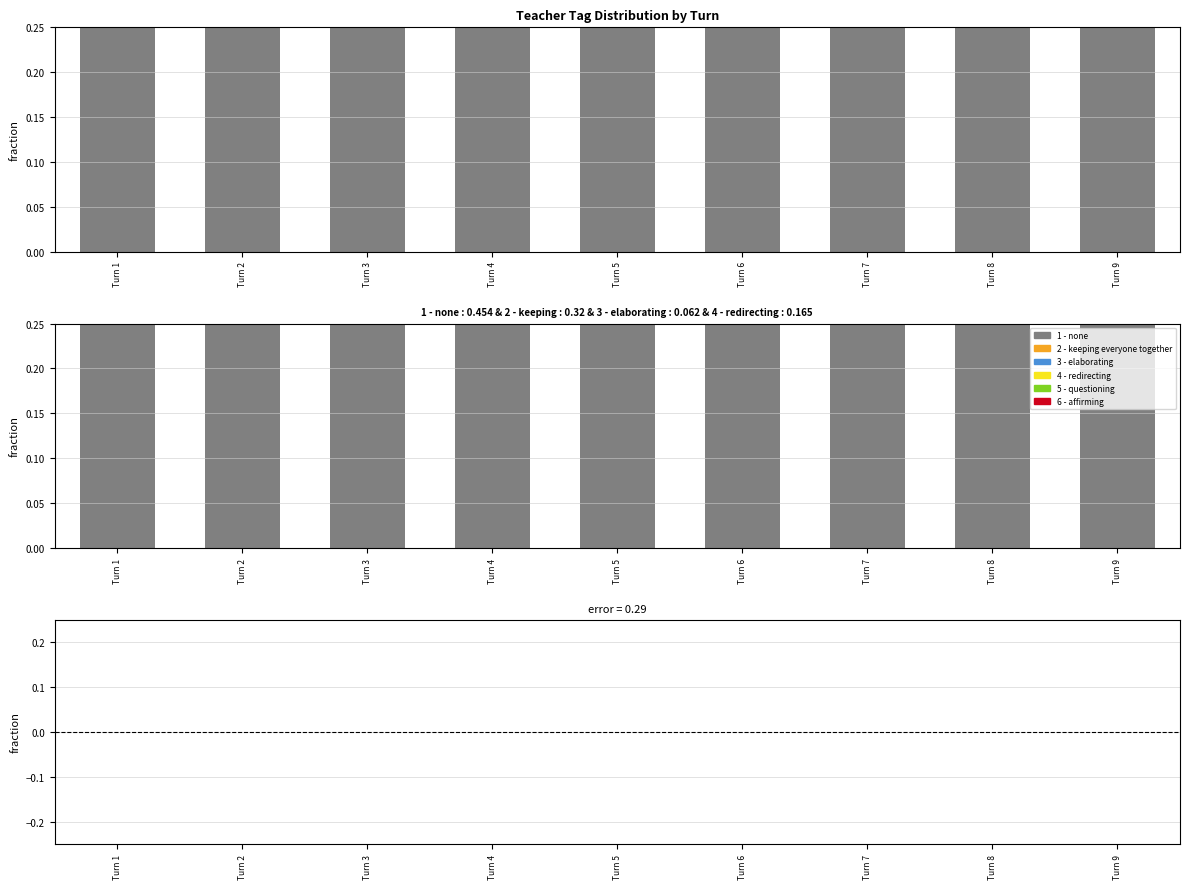

How many distinct data groups are displayed?

6